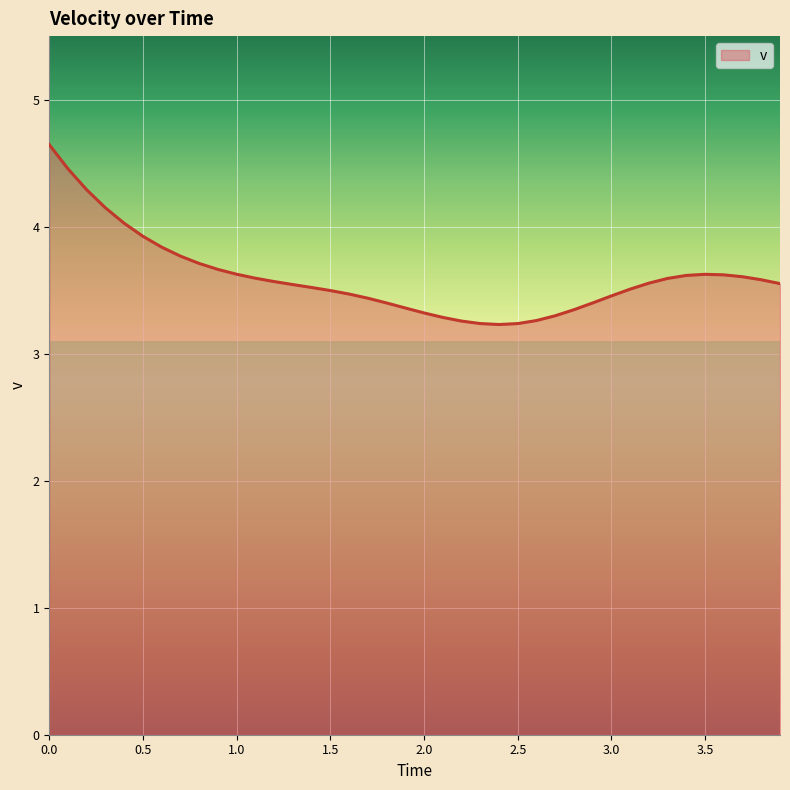

What is the difference between the maximum and minimum values?

1.4